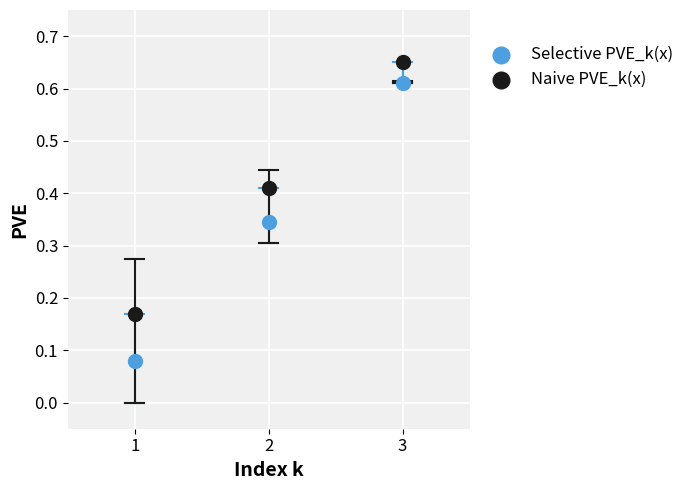

Which series contains the lowest Y value?

Selective PVE_k(x)